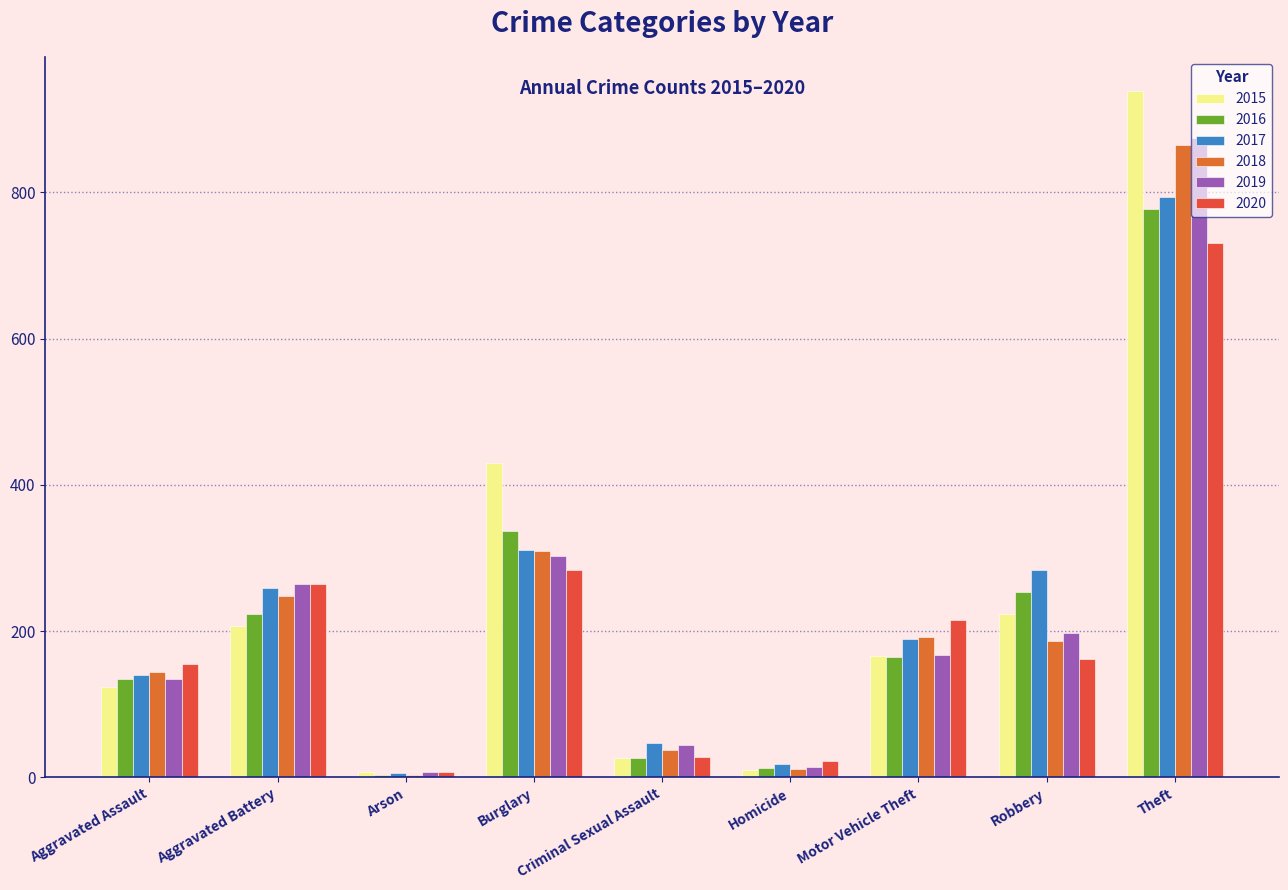

Reading left to right, transcribe all the data shown in this chart.

2015: Aggravated Assault=123	Aggravated Battery=207	Arson=7	Burglary=430	Criminal Sexual Assault=27	Homicide=10	Motor Vehicle Theft=166	Robbery=224	Theft=938
2016: Aggravated Assault=135	Aggravated Battery=224	Arson=4	Burglary=337	Criminal Sexual Assault=27	Homicide=13	Motor Vehicle Theft=164	Robbery=254	Theft=777
2017: Aggravated Assault=140	Aggravated Battery=259	Arson=6	Burglary=311	Criminal Sexual Assault=47	Homicide=19	Motor Vehicle Theft=189	Robbery=284	Theft=793
2018: Aggravated Assault=144	Aggravated Battery=248	Arson=4	Burglary=309	Criminal Sexual Assault=38	Homicide=12	Motor Vehicle Theft=192	Robbery=187	Theft=864
2019: Aggravated Assault=134	Aggravated Battery=265	Arson=7	Burglary=303	Criminal Sexual Assault=45	Homicide=14	Motor Vehicle Theft=168	Robbery=197	Theft=874
2020: Aggravated Assault=155	Aggravated Battery=265	Arson=7	Burglary=283	Criminal Sexual Assault=28	Homicide=22	Motor Vehicle Theft=215	Robbery=162	Theft=730